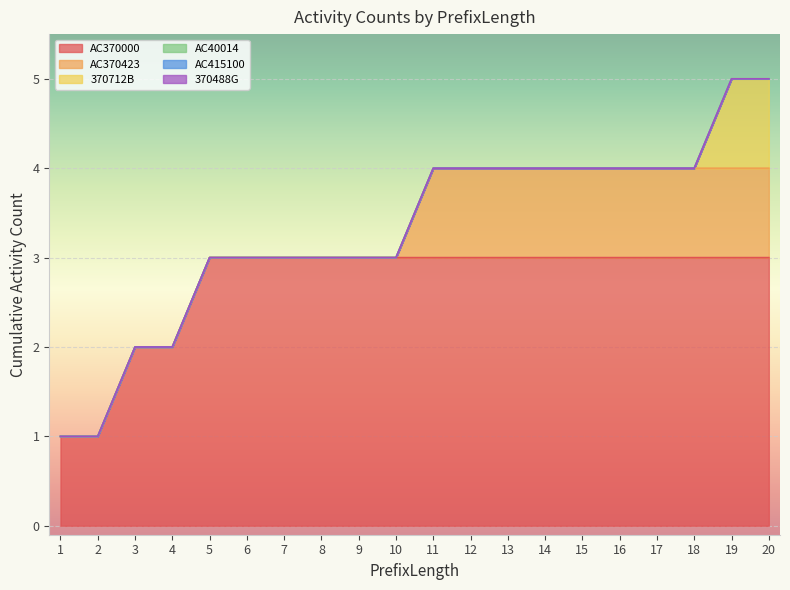

Between 3 and 4, which series saw the biggest shift?

AC370000